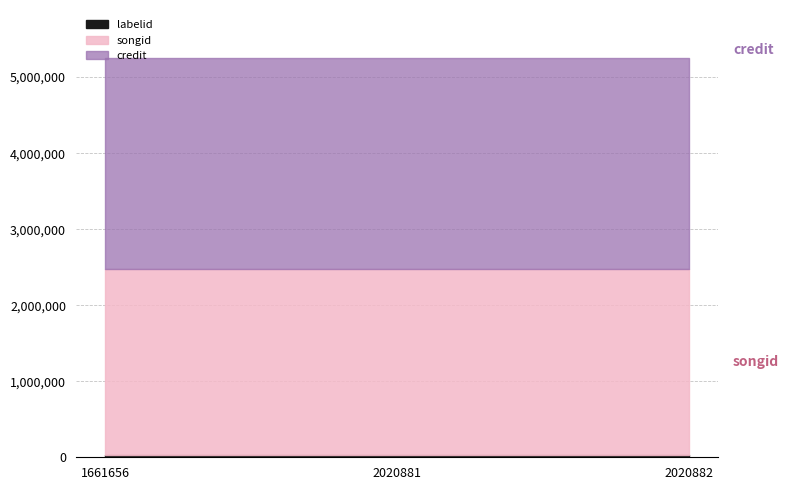

Which series has the largest total across all categories?

credit